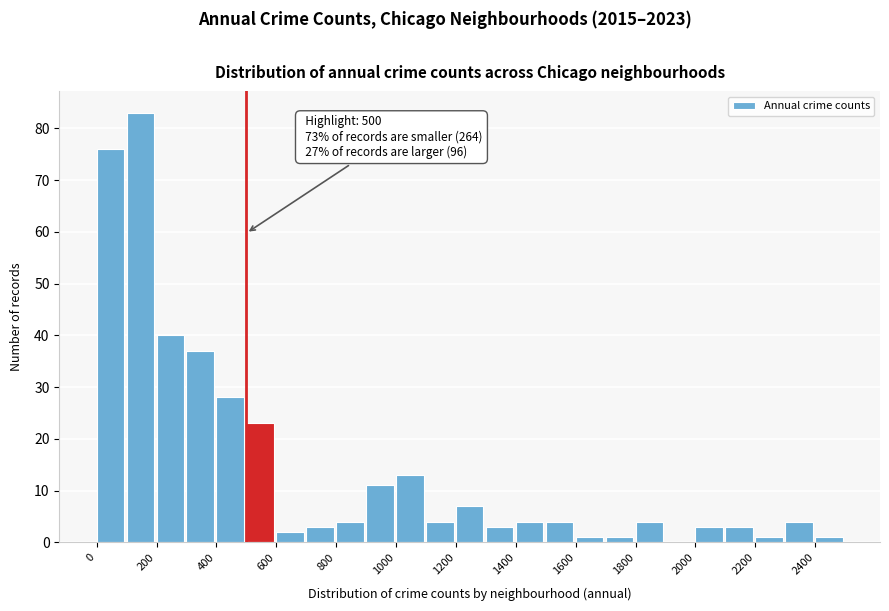

Over which range of the x-axis is the bar tallest?

100 to 200